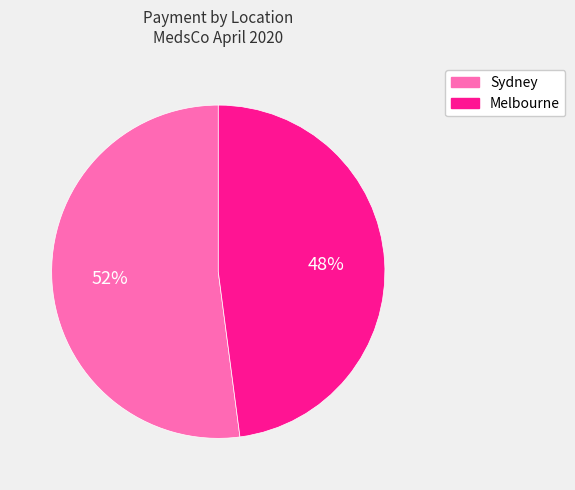

Does any single category account for the majority?

Yes